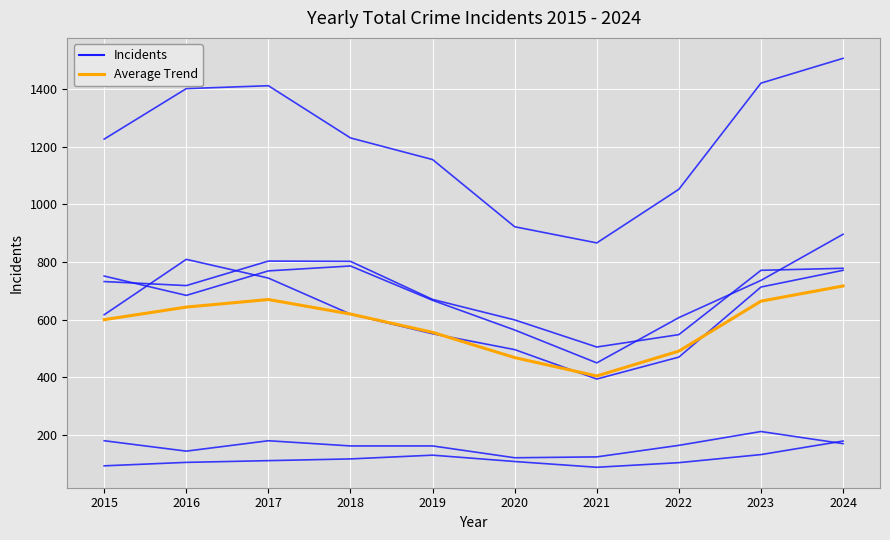

What is the sum of all Albany Park values?

6926.0